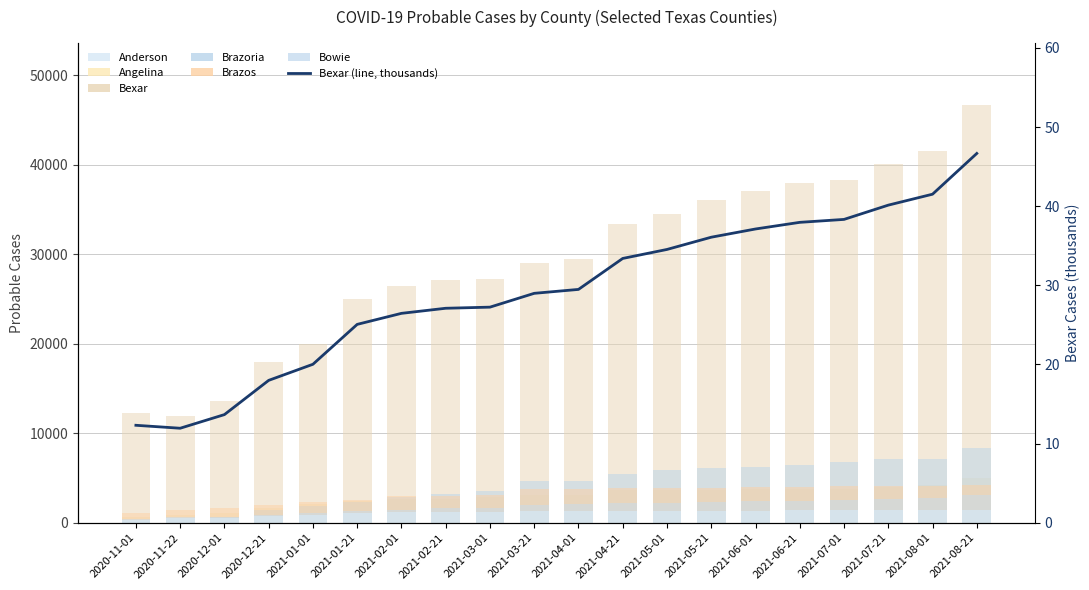

Rank the series at 2021-06-21 from lowest to highest value.

Anderson, Bowie, Angelina, Brazos, Brazoria, Bexar